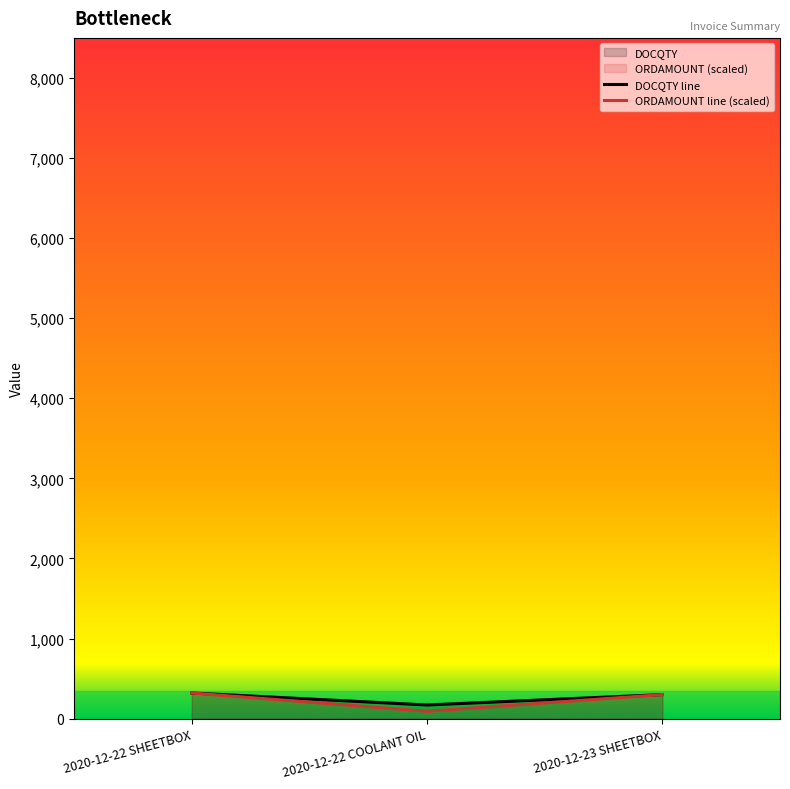

Reading left to right, extract all data points from this chart.

DOCQTY line: 320.0	170.0	300.0
ORDAMOUNT line (scaled): 320.0	91.5	300.0